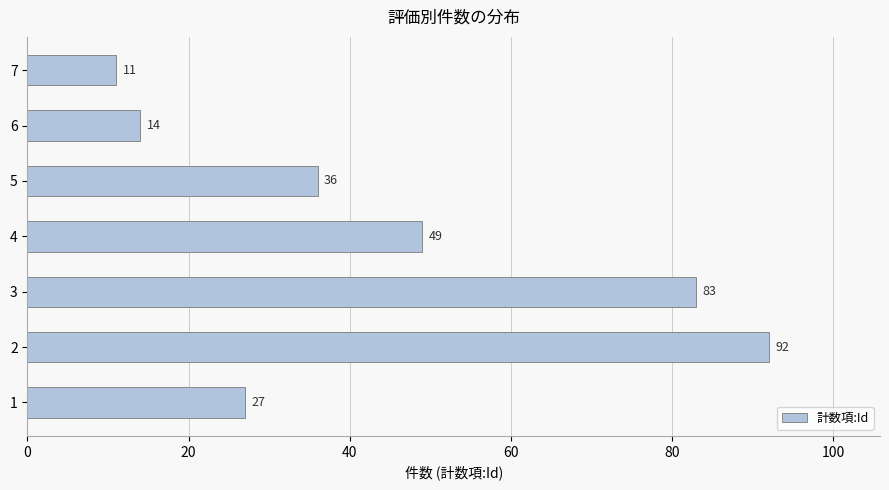

Between 4 and 5, which is larger?

4